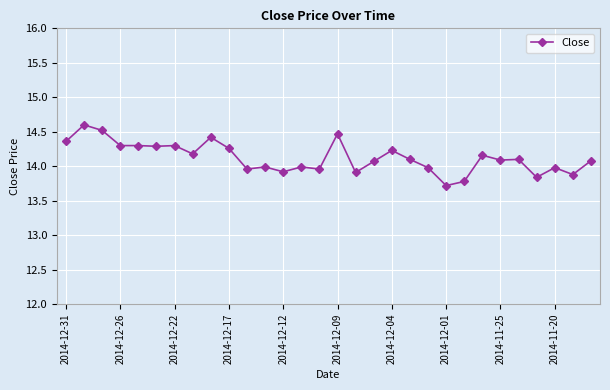

What is the average value?

14.1